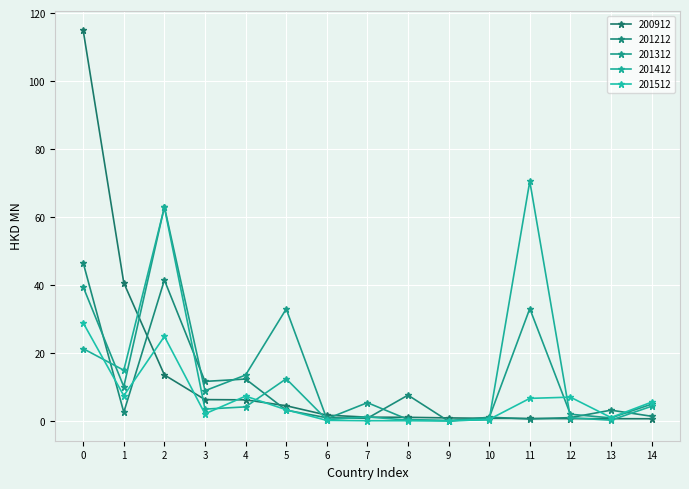

How many series are shown in this chart?

5